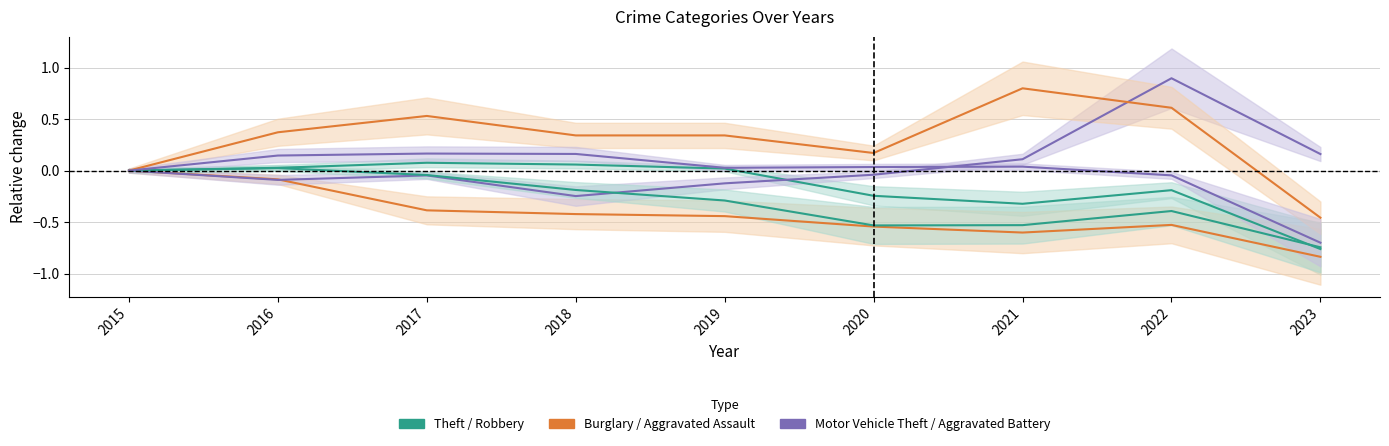

Does the chart have visible grid lines?

Yes